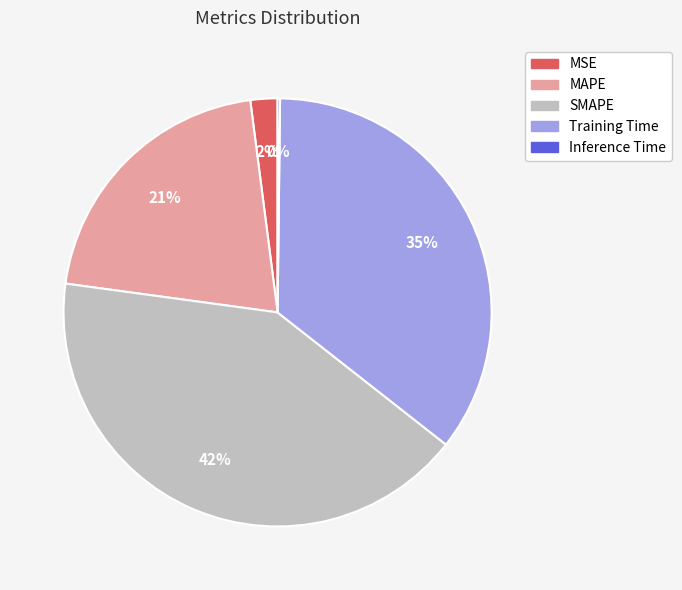

To the nearest percent, what percentage of the pie is Training Time?

35%